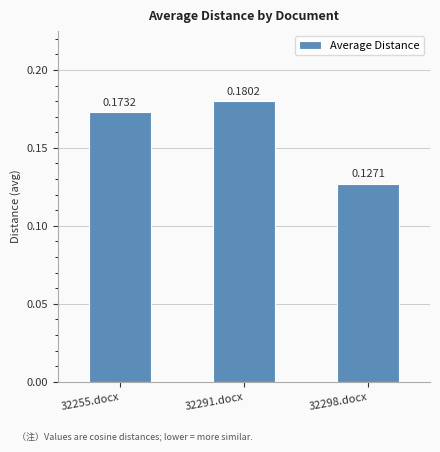

Between 32255.docx and 32298.docx, which is larger?

32255.docx